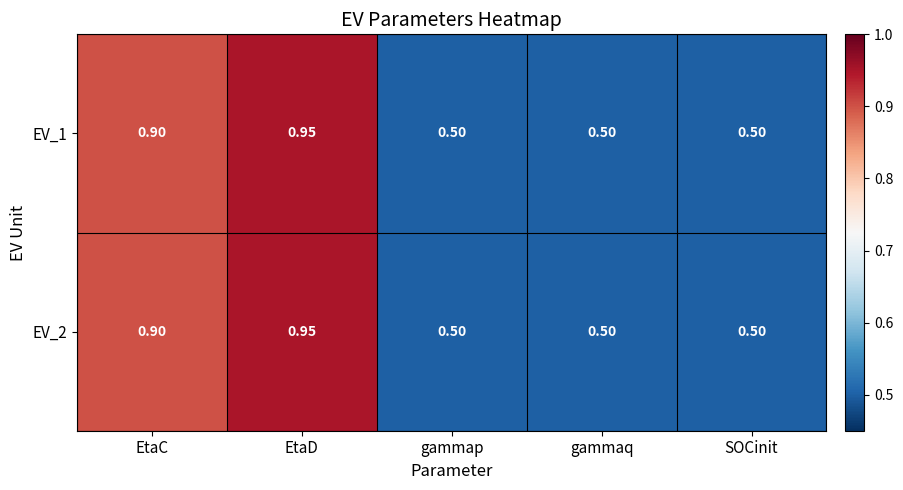

At which category is the sum across all series the highest?

EtaD